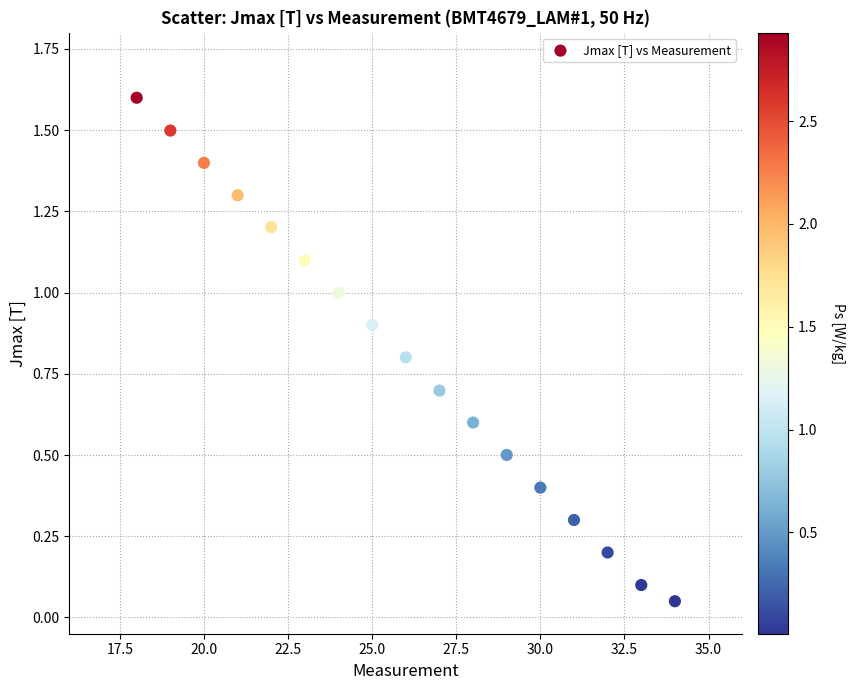

What is the range of X values (max minus min)?

16.0